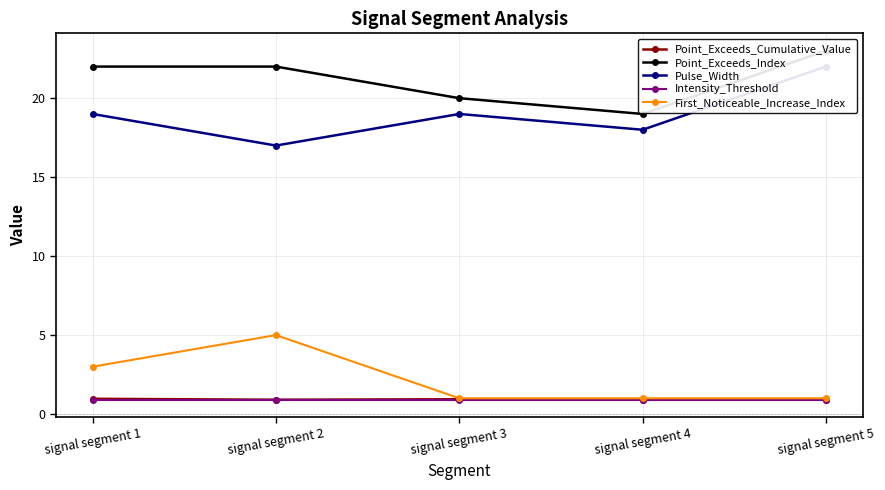

Reading left to right, extract all data points from this chart.

Point_Exceeds_Cumulative_Value: signal segment 1=1.0	signal segment 2=0.9	signal segment 3=0.9	signal segment 4=0.9	signal segment 5=0.9
Point_Exceeds_Index: signal segment 1=22.0	signal segment 2=22.0	signal segment 3=20.0	signal segment 4=19.0	signal segment 5=23.0
Pulse_Width: signal segment 1=19.0	signal segment 2=17.0	signal segment 3=19.0	signal segment 4=18.0	signal segment 5=22.0
Intensity_Threshold: signal segment 1=0.9	signal segment 2=0.9	signal segment 3=0.9	signal segment 4=0.9	signal segment 5=0.9
First_Noticeable_Increase_Index: signal segment 1=3.0	signal segment 2=5.0	signal segment 3=1.0	signal segment 4=1.0	signal segment 5=1.0